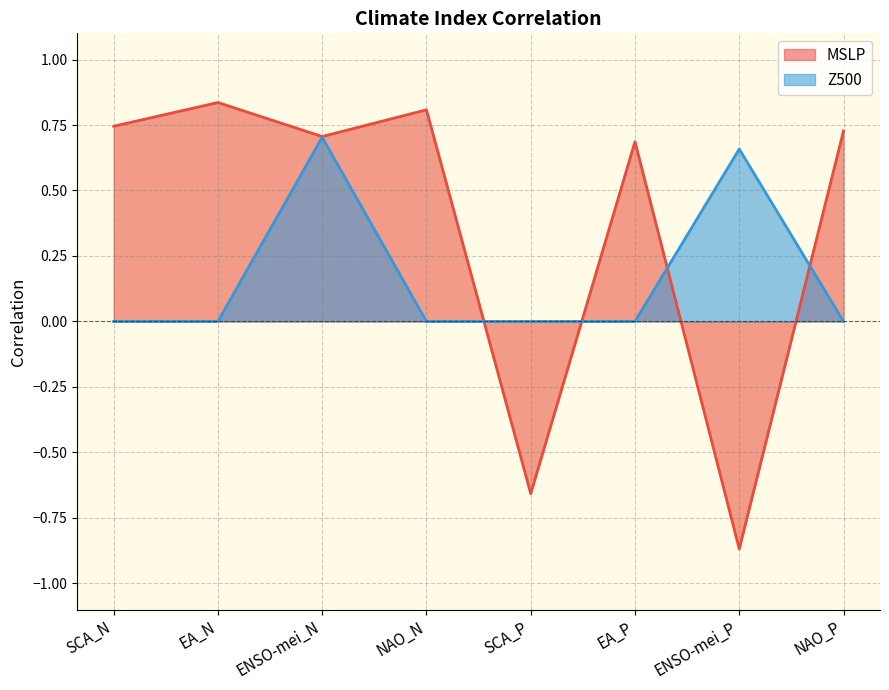

What is the difference between the maximum and second lowest values in the MSLP series?

1.5